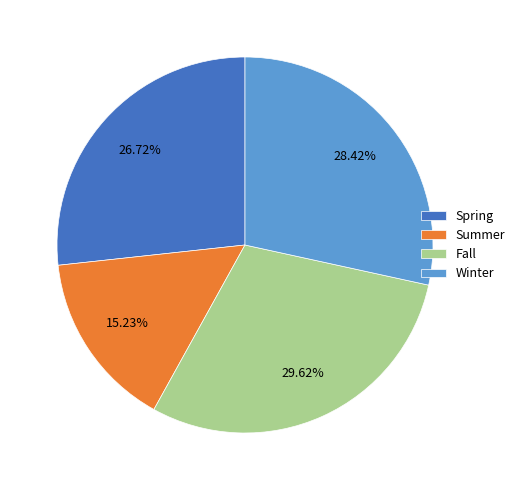

To the nearest percent, what is the average slice percentage?

25%